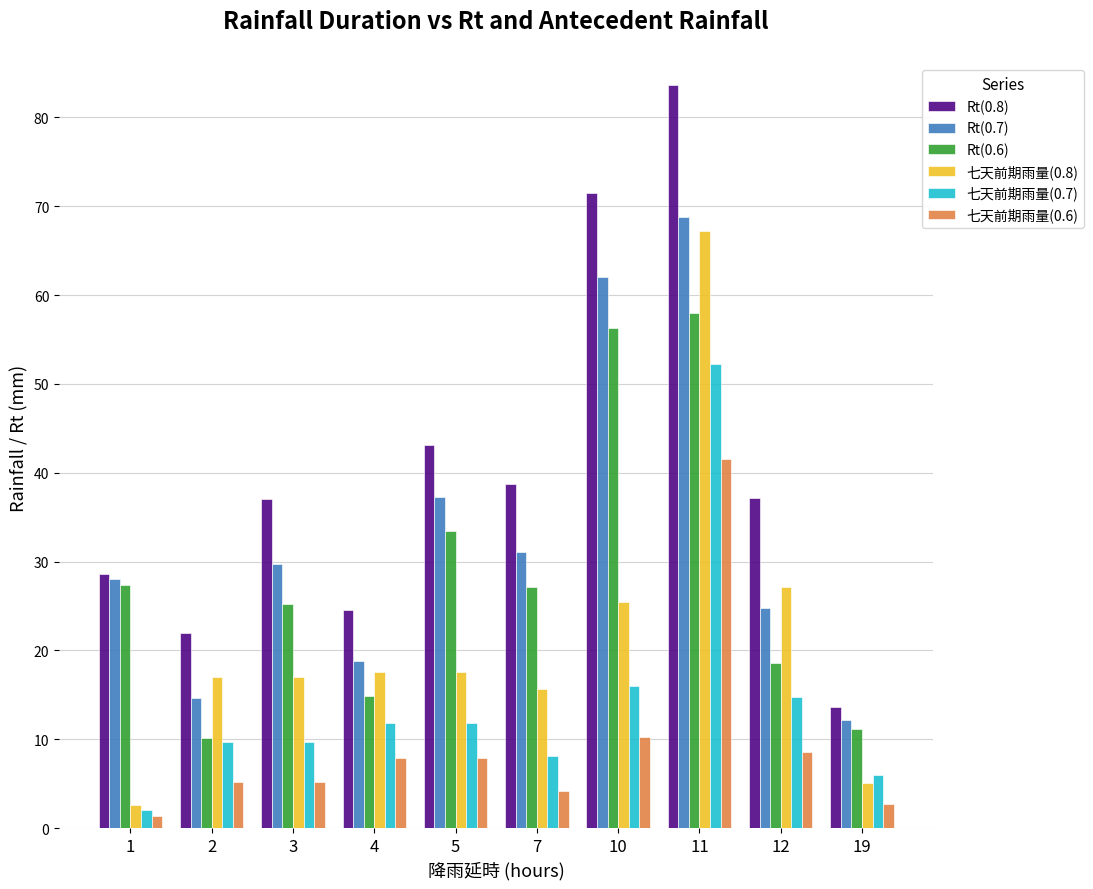

What is the sum of all Rt(0.7) values?

327.4